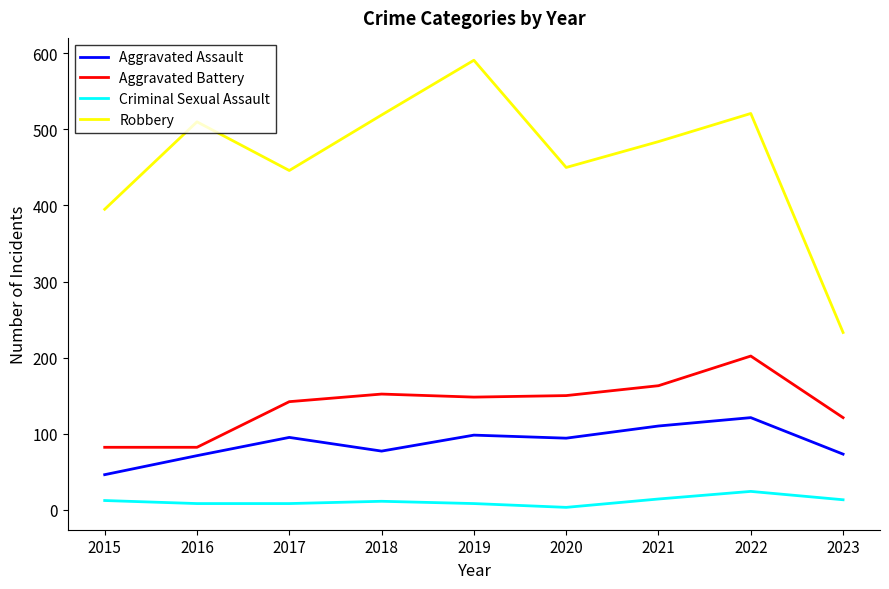

True or false: Aggravated Assault has a value of 94 at 2020.

True